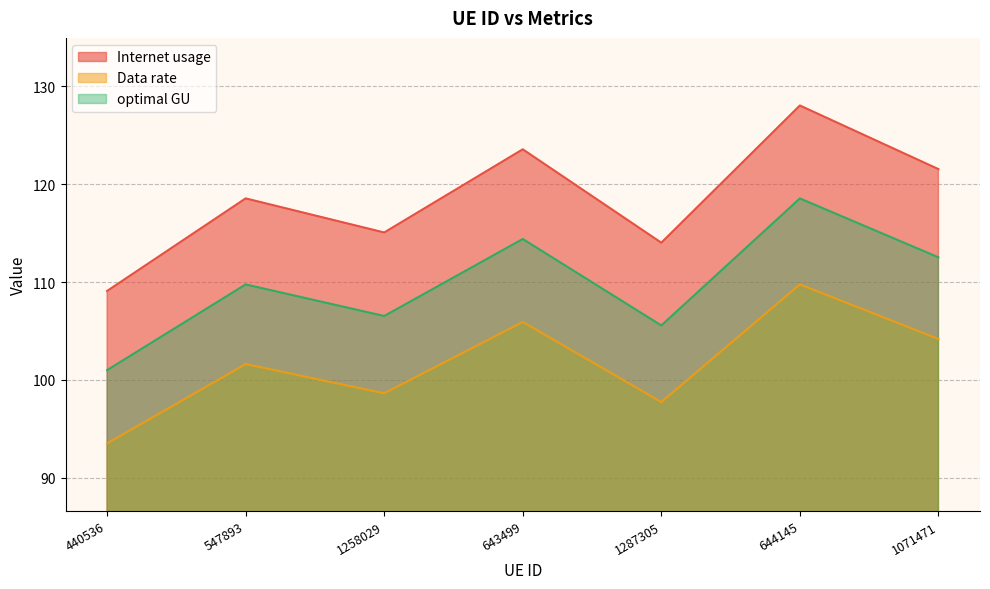

True or false: Data rate has a value of 105.9 at 643499.

True